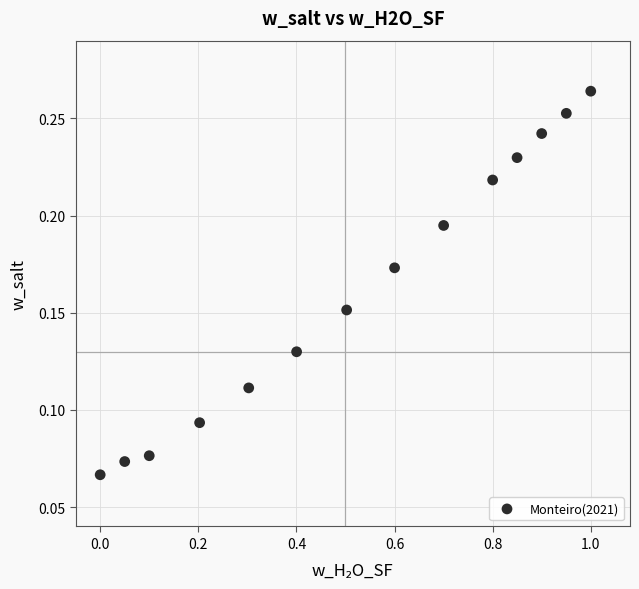

What is the range of X values (max minus min)?

1.0